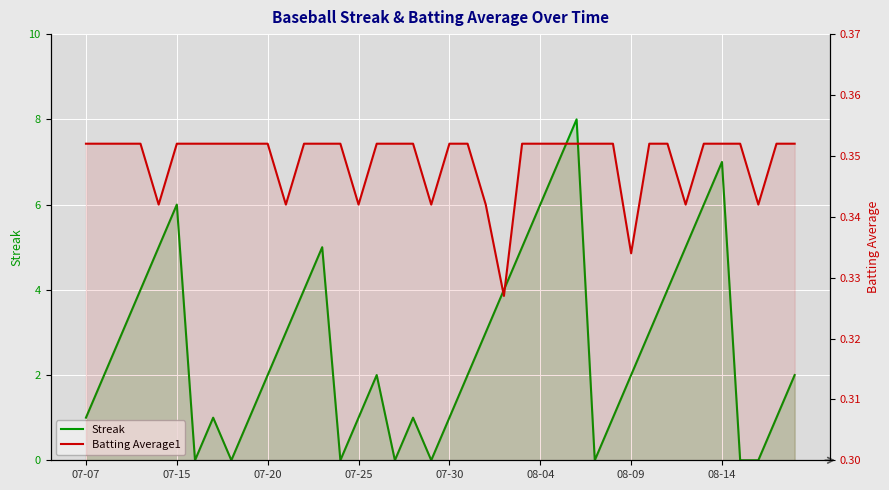

True or false: Batting Average1 and Streak cross at least once.

True